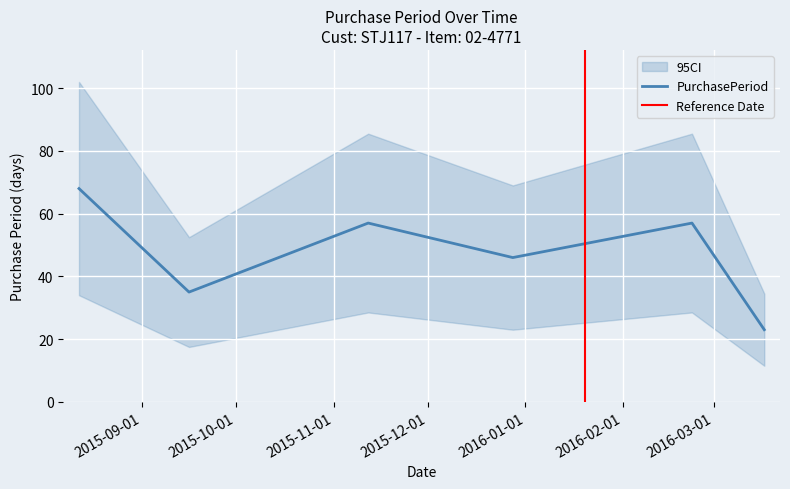

What position from the right is 2015-08-12?

6